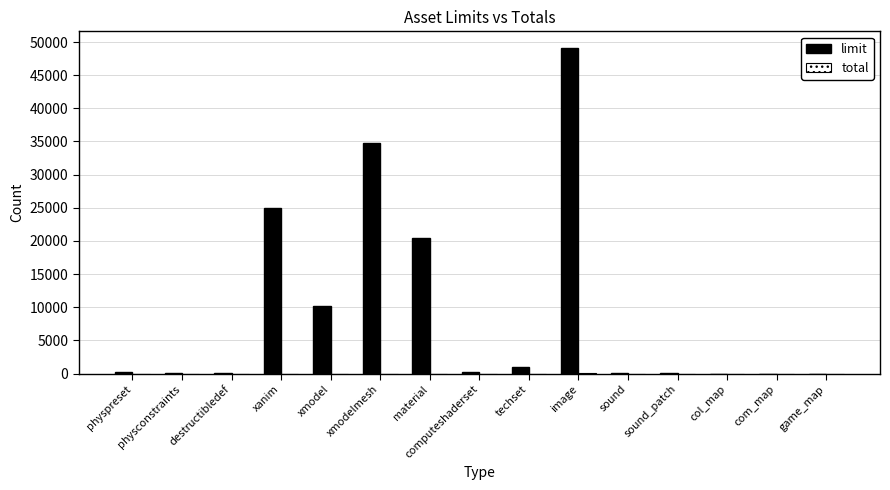

What is the highest value of the limit series?

49152